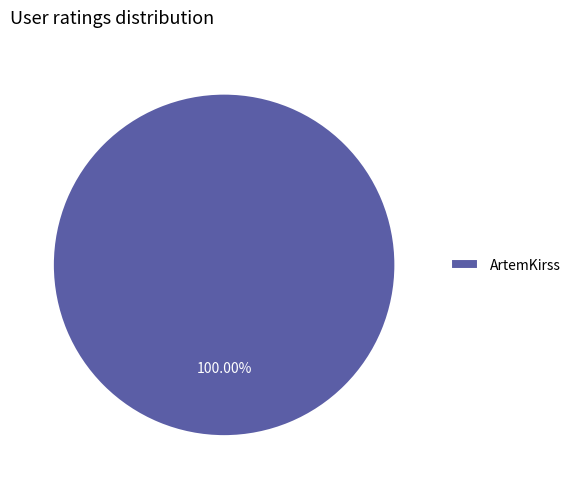

How many slices are in this pie chart?

1